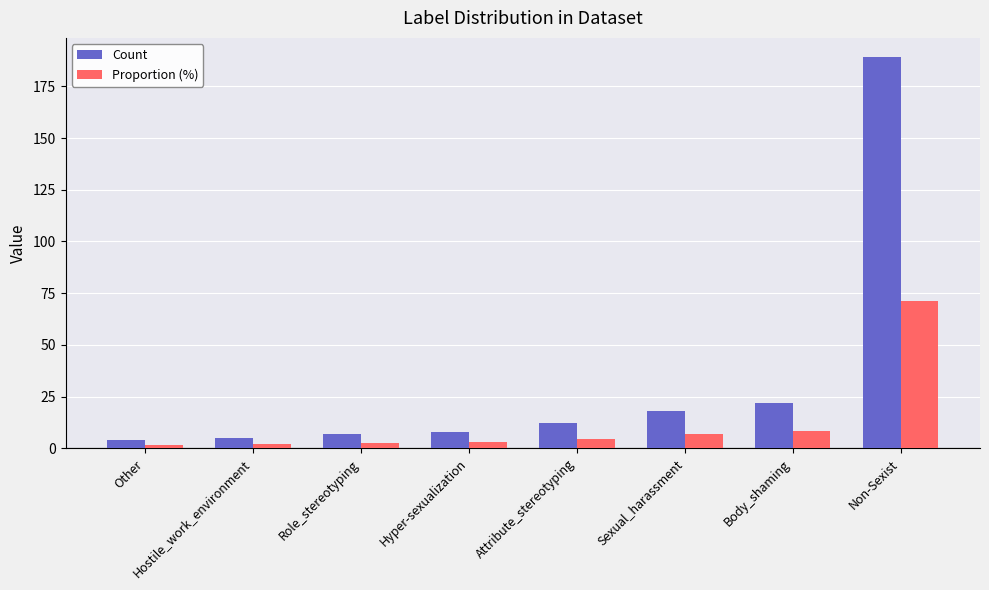

Read the Proportion (%) value at Hostile_work_environment.

1.9